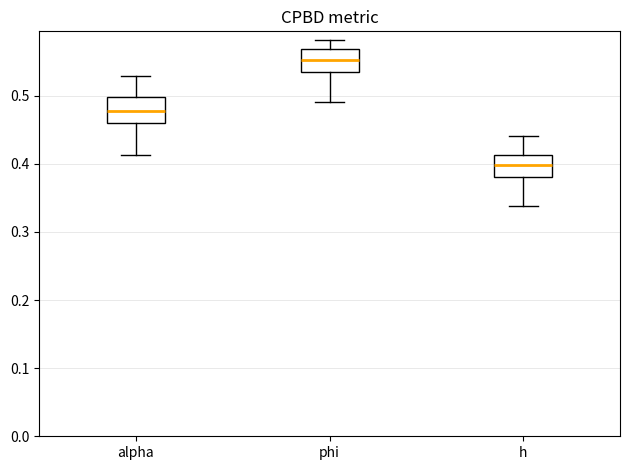

Which box's median line is the lowest?

h